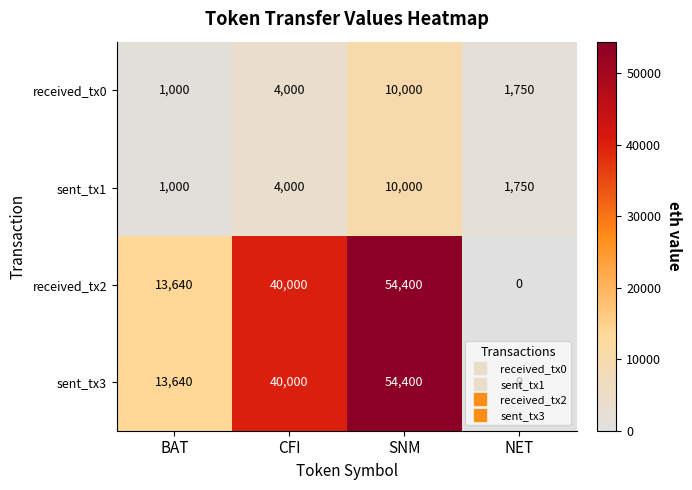

What is the difference between the highest and lowest values at SNM?

44400